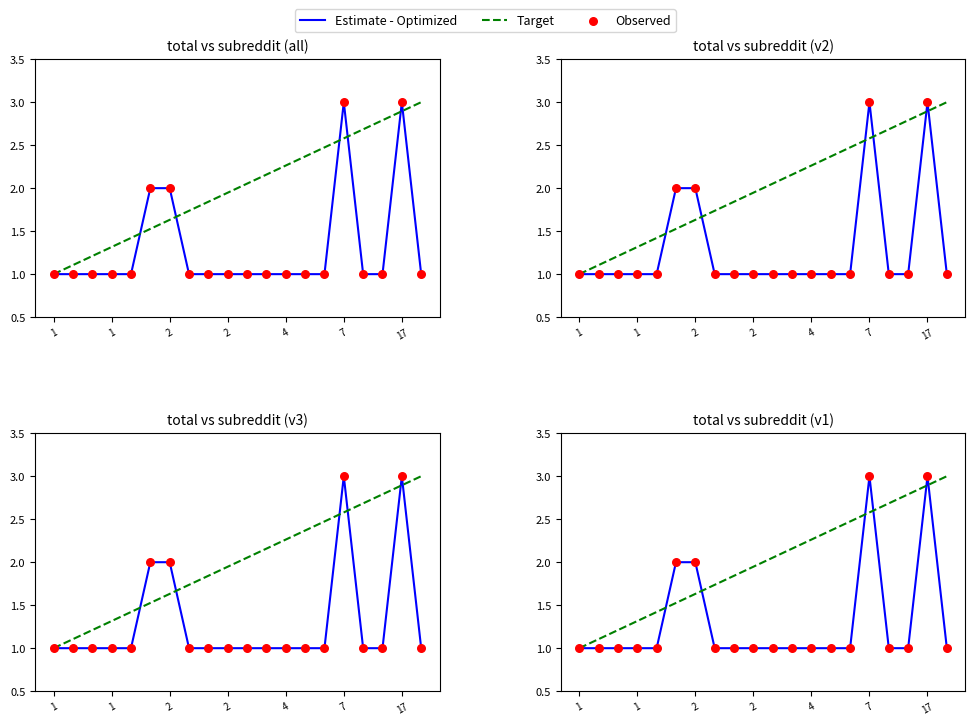

Which series contains the highest Y value?

Estimate - Optimized